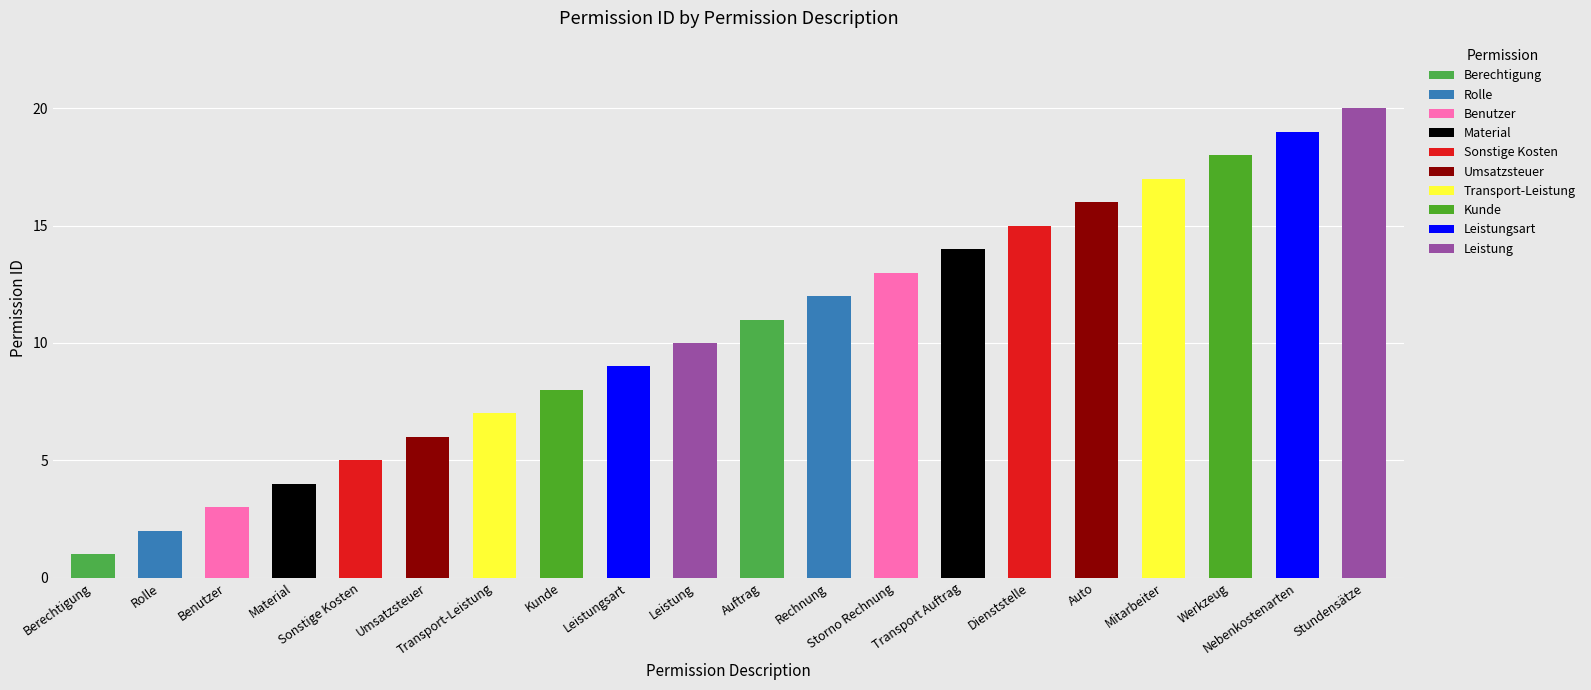

What is the difference between the values at Material and Transport Auftrag?

10